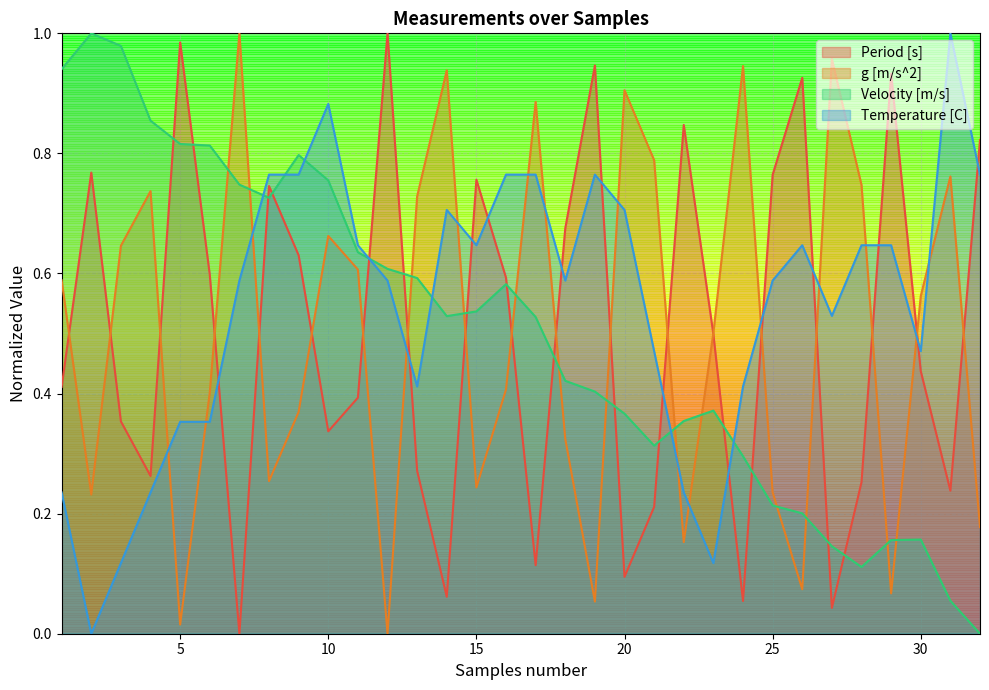

Reading left to right, what are all the values shown in this chart?

Period [s]: 1=0.4	2=0.8	3=0.4	4=0.3	5=1.0	6=0.6	7=0.0	8=0.7	9=0.6	10=0.3	11=0.4	12=1.0	13=0.3	14=0.1	15=0.8	16=0.6	17=0.1	18=0.7	19=0.9	20=0.1	21=0.2	22=0.8	23=0.5	24=0.1	25=0.8	26=0.9	27=0.0	28=0.3	29=0.9	30=0.4	31=0.2	32=0.8
g [m/s^2]: 1=0.6	2=0.2	3=0.6	4=0.7	5=0.0	6=0.4	7=1.0	8=0.3	9=0.4	10=0.7	11=0.6	12=0.0	13=0.7	14=0.9	15=0.2	16=0.4	17=0.9	18=0.3	19=0.1	20=0.9	21=0.8	22=0.2	23=0.5	24=0.9	25=0.2	26=0.1	27=1.0	28=0.7	29=0.1	30=0.6	31=0.8	32=0.2
Velocity [m/s]: 1=0.9	2=1.0	3=1.0	4=0.9	5=0.8	6=0.8	7=0.7	8=0.7	9=0.8	10=0.8	11=0.6	12=0.6	13=0.6	14=0.5	15=0.5	16=0.6	17=0.5	18=0.4	19=0.4	20=0.4	21=0.3	22=0.4	23=0.4	24=0.3	25=0.2	26=0.2	27=0.1	28=0.1	29=0.2	30=0.2	31=0.1	32=0.0
Temperature [C]: 1=0.2	2=0.0	3=0.1	4=0.2	5=0.4	6=0.4	7=0.6	8=0.8	9=0.8	10=0.9	11=0.6	12=0.6	13=0.4	14=0.7	15=0.6	16=0.8	17=0.8	18=0.6	19=0.8	20=0.7	21=0.5	22=0.2	23=0.1	24=0.4	25=0.6	26=0.6	27=0.5	28=0.6	29=0.6	30=0.5	31=1.0	32=0.8